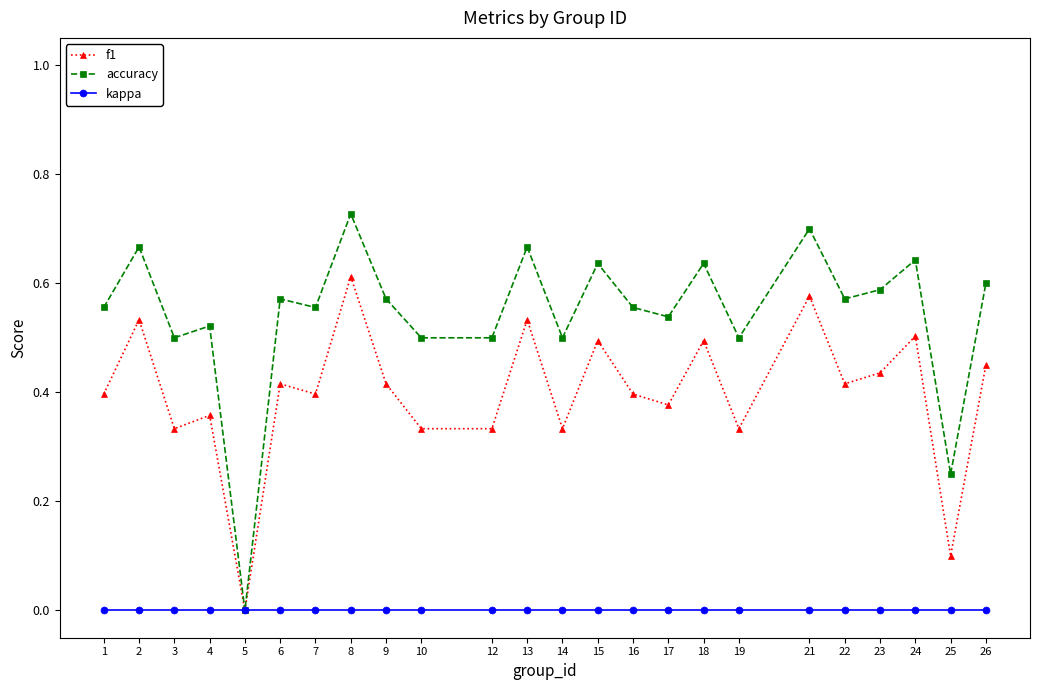

At 3, list the series in order from smallest to largest.

kappa, f1, accuracy